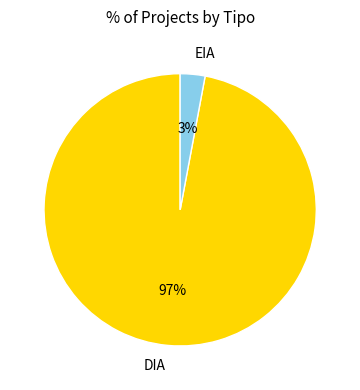

To the nearest percent, what is the average slice percentage?

50%